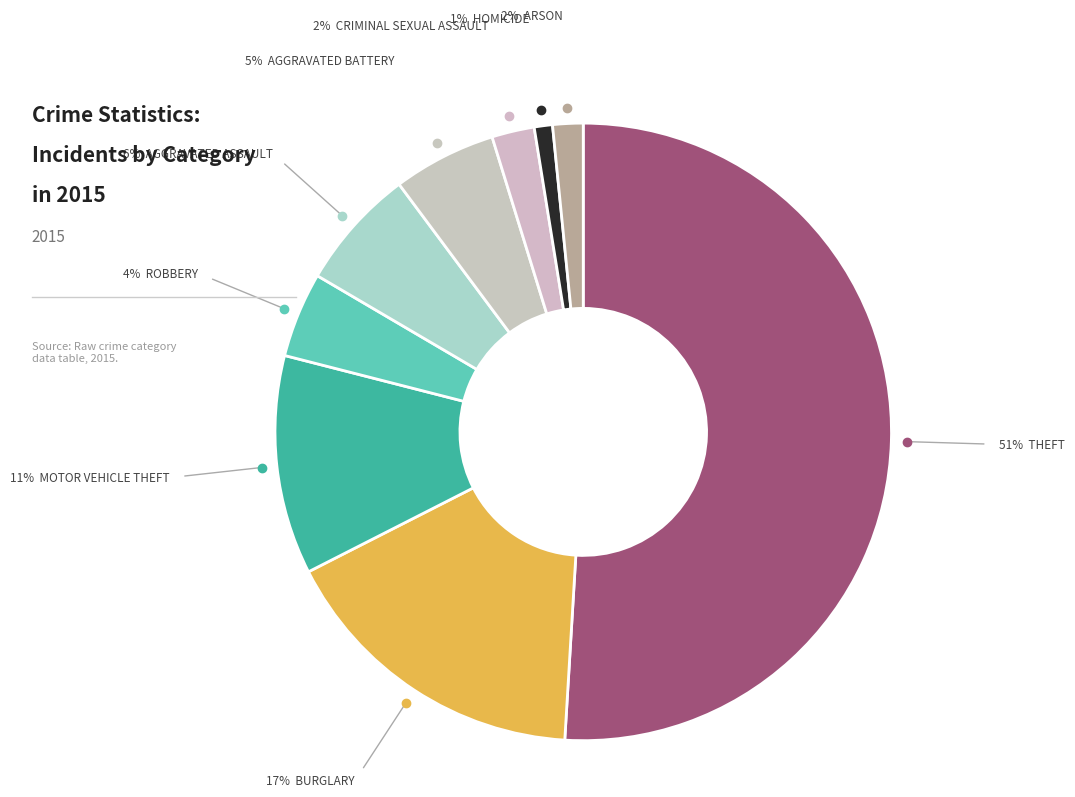

Which category has the biggest portion of the pie?

Theft